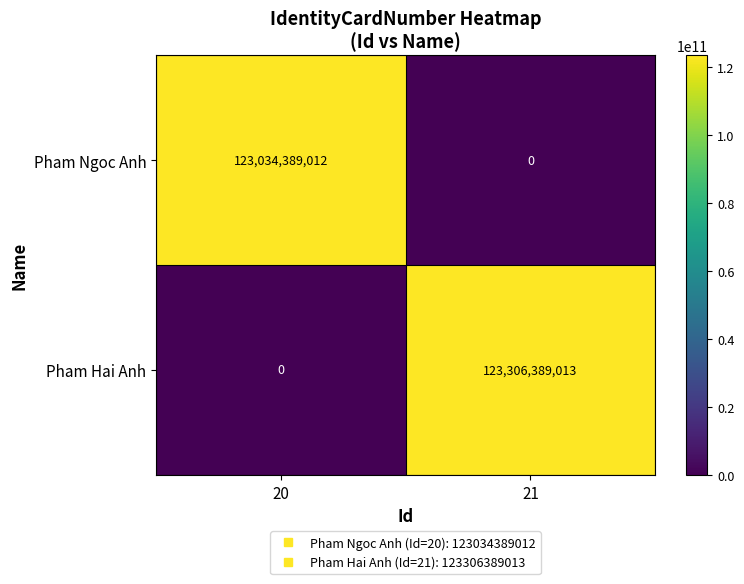

Which label corresponds to the largest value in the chart?

21